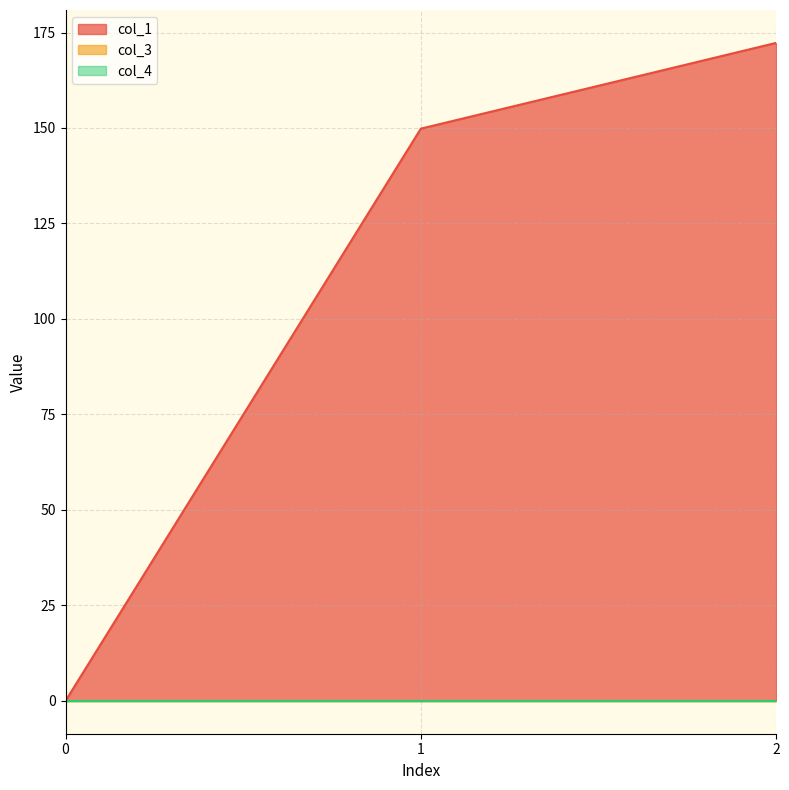

Reading right to left, list all the values displayed in this chart.

col_1: 2=172.3	1=149.8	0=0.0
col_3: 2=0.0	1=0.0	0=0.0
col_4: 2=0.0	1=0.0	0=0.0